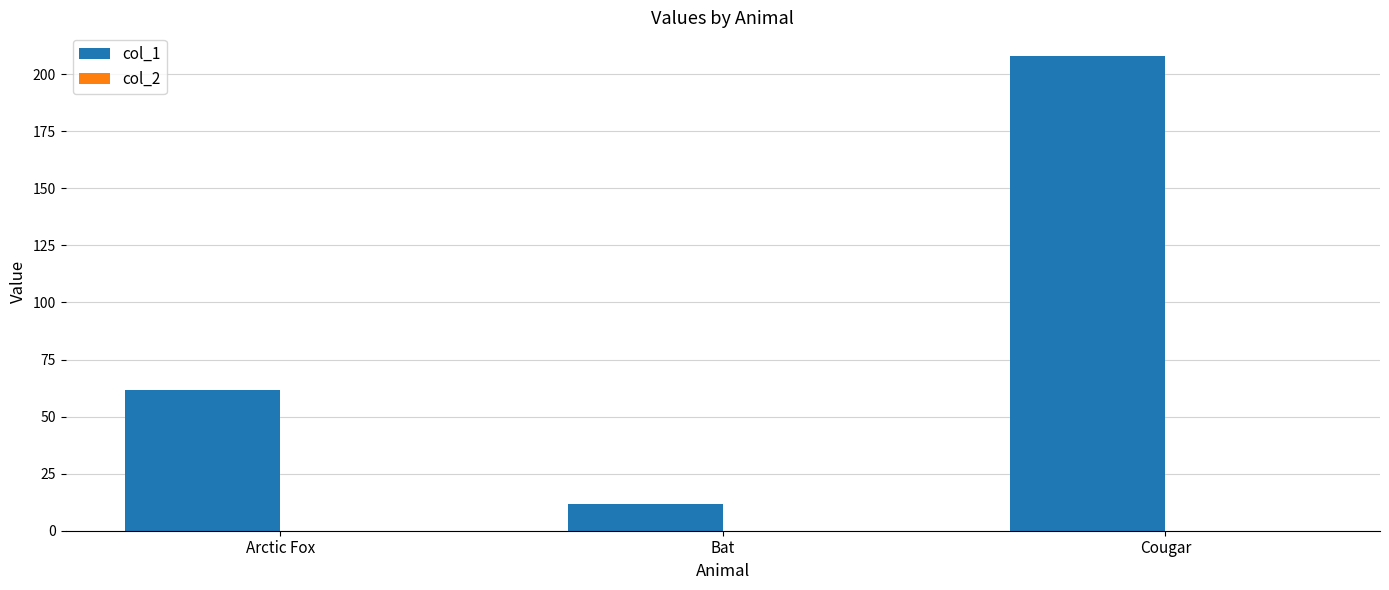

The value of col_1 at Arctic Fox is 61.7. True or false?

True